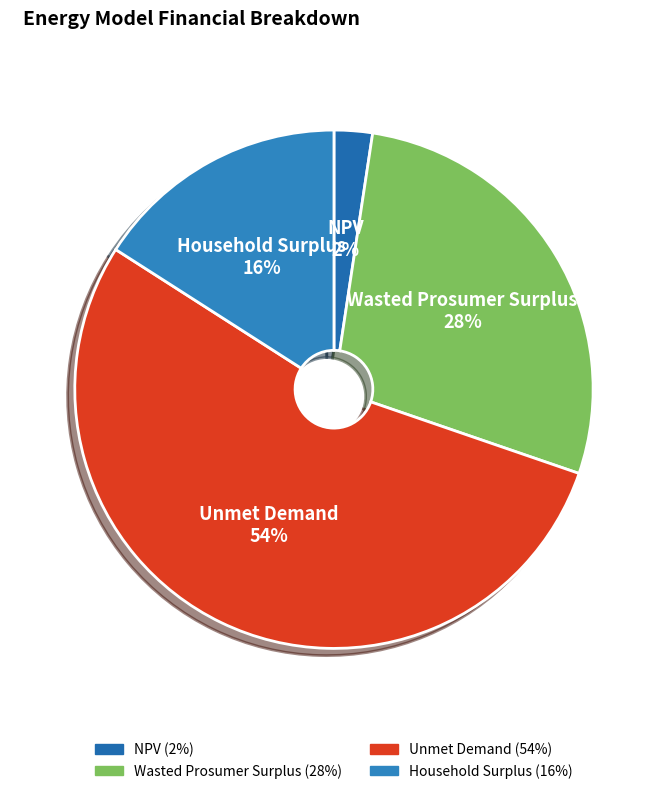

How many slices are in this pie chart?

4